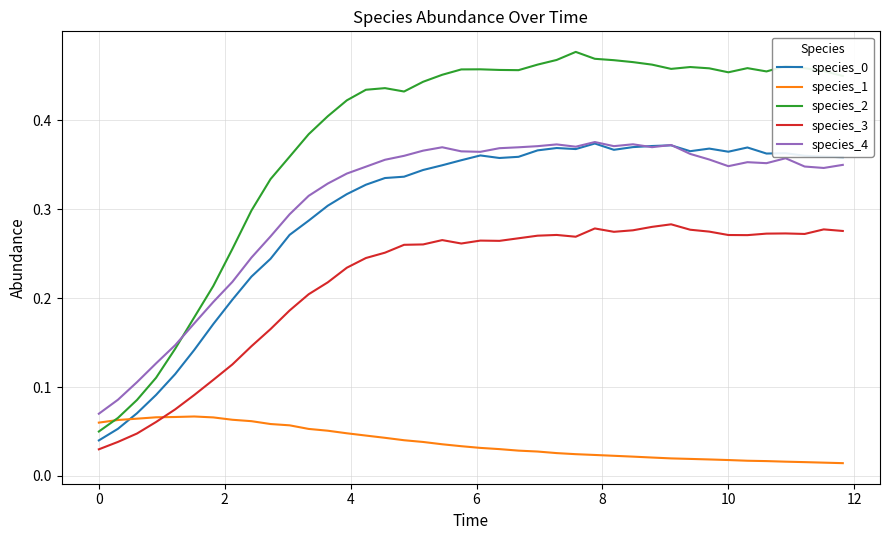

Count the species_4 values in the range 0 to 1.

40